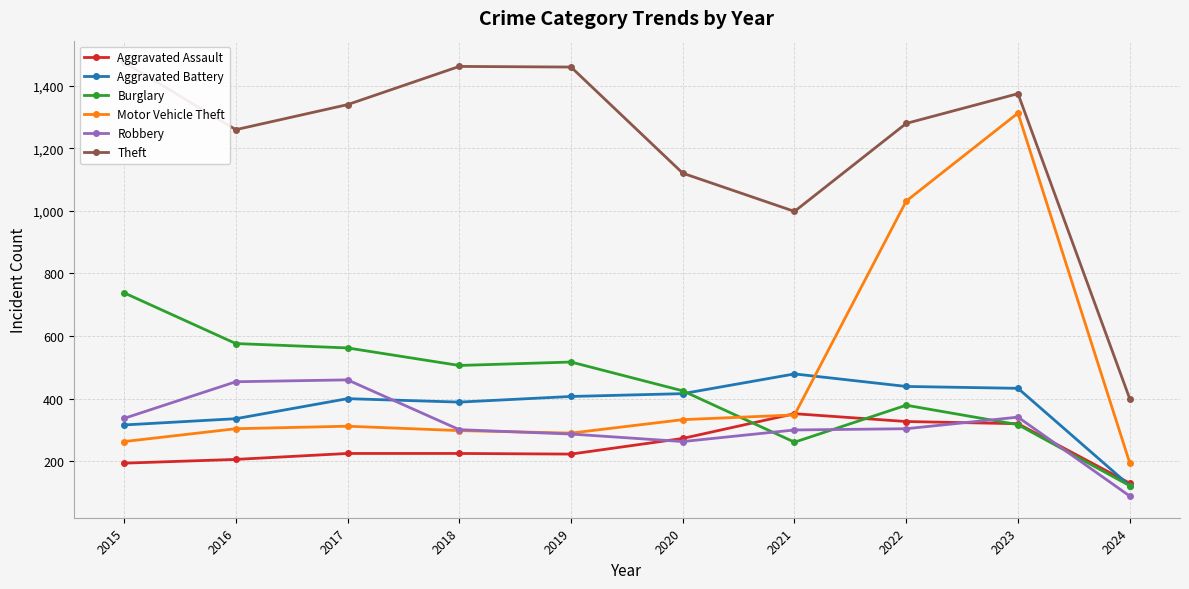

Where is the first local minimum for Burglary?

2018